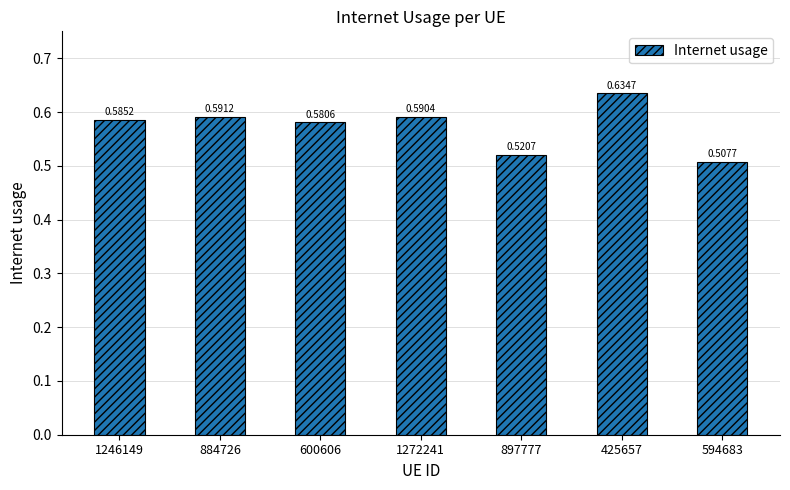

What position from the right is 594683?

1